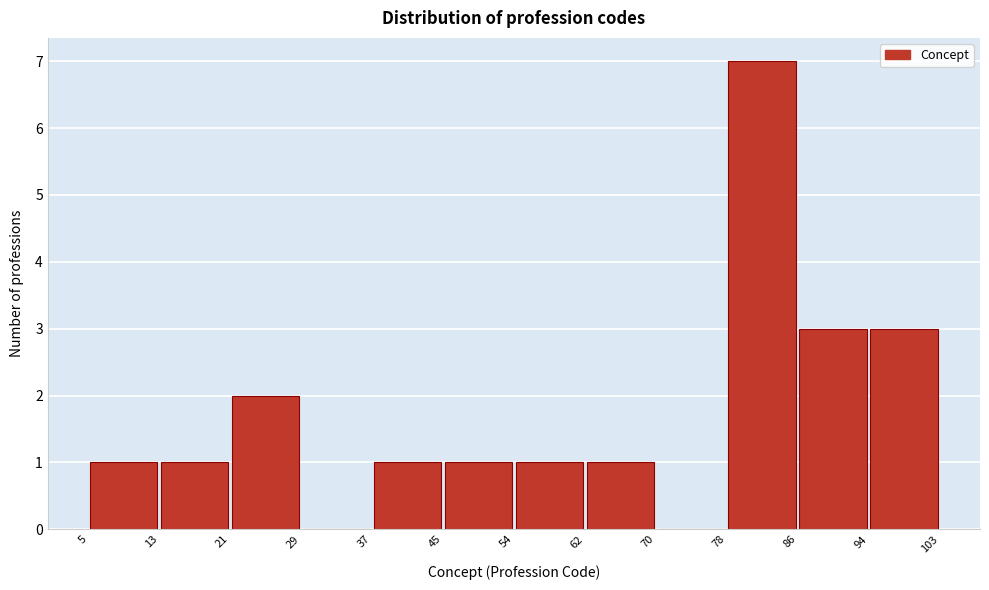

Reading left to right, transcribe this chart: for each bar, give the range it covers on the x-axis and its height. The values are not printed on the chart, so give them approximately, as read against the axis.

5 to 13: 1
13 to 21: 1
21 to 29: 2
29 to 37: 0
37 to 45: 1
45 to 54: 1
54 to 62: 1
62 to 70: 1
70 to 78: 0
78 to 86: 7
86 to 94: 3
94 to 103: 3